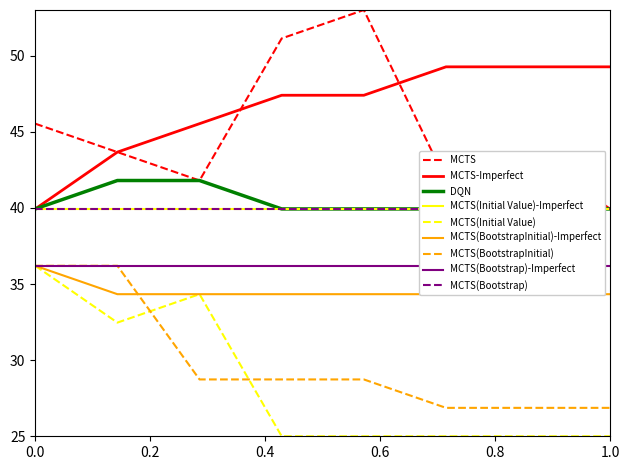

What is the value of the DQN point at the 6th from the left?

39.9